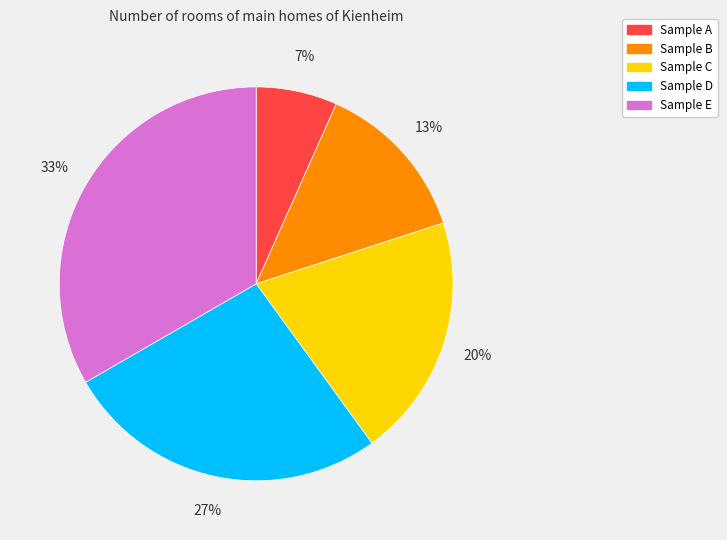

Count the number of slices in the pie.

5